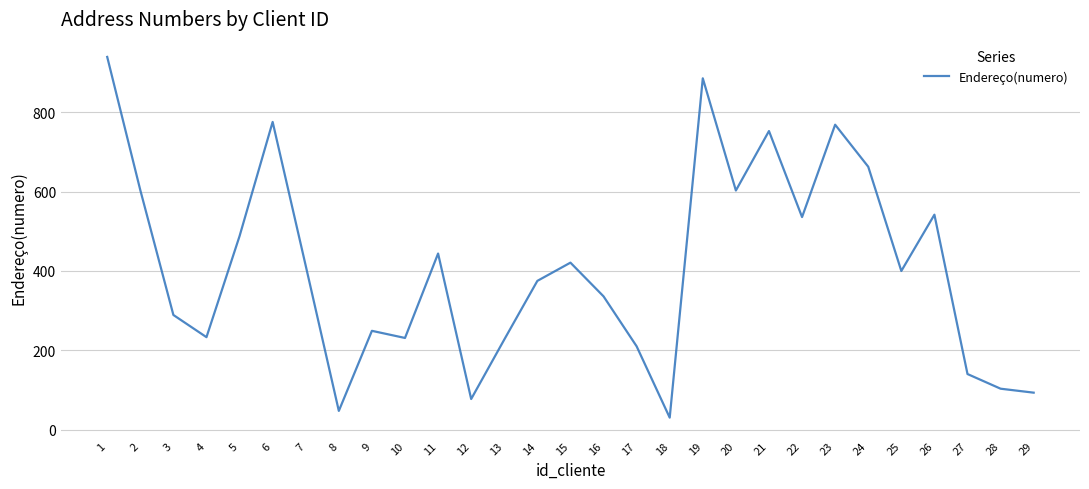

Which has a higher value, 4 or 6?

6